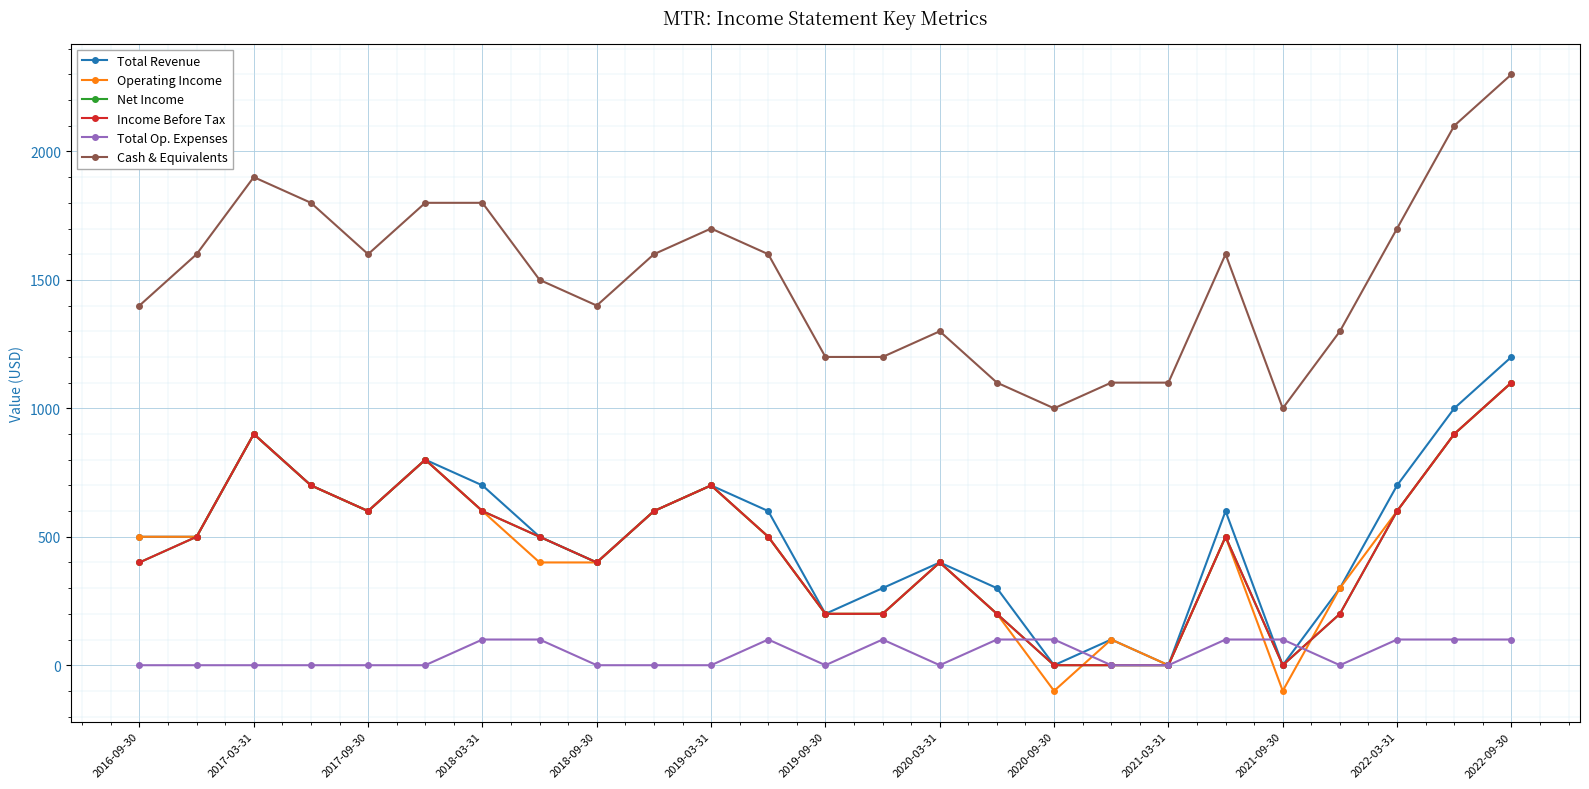

Which series has the largest total across all categories?

Cash & Equivalents